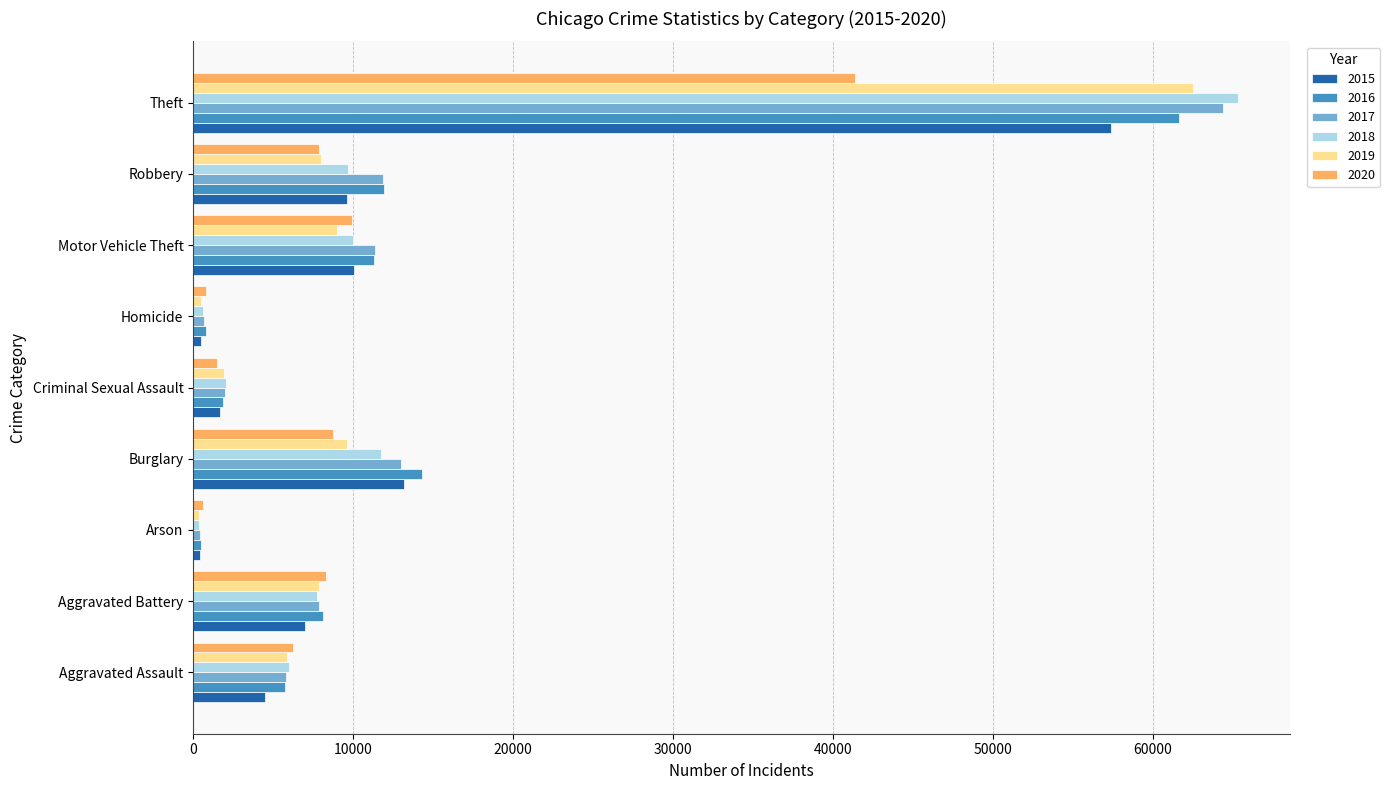

What is the difference between the second highest and minimum values in the 2016 series?

13774